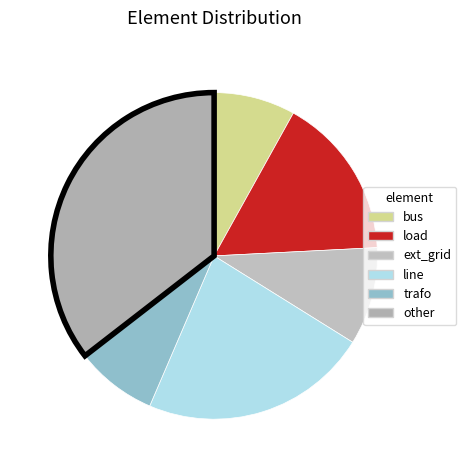

Which has a higher value, bus or ext_grid?

ext_grid